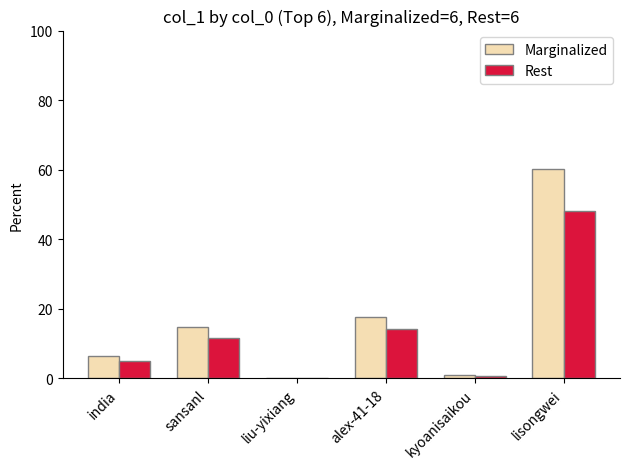

What is the spread (max minus min) of values at kyoanisaikou?

0.2